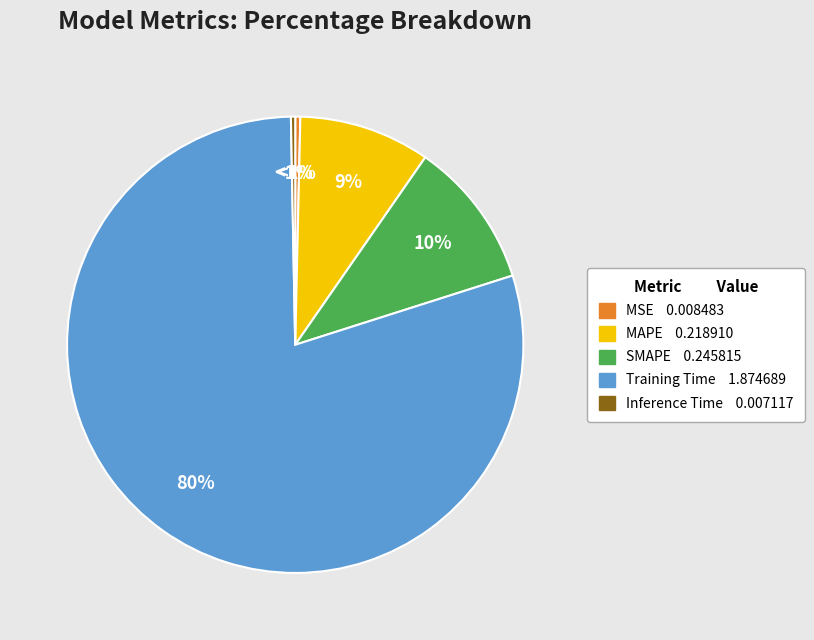

To the nearest percent, what is the difference between the largest and smallest slice percentages?

79%